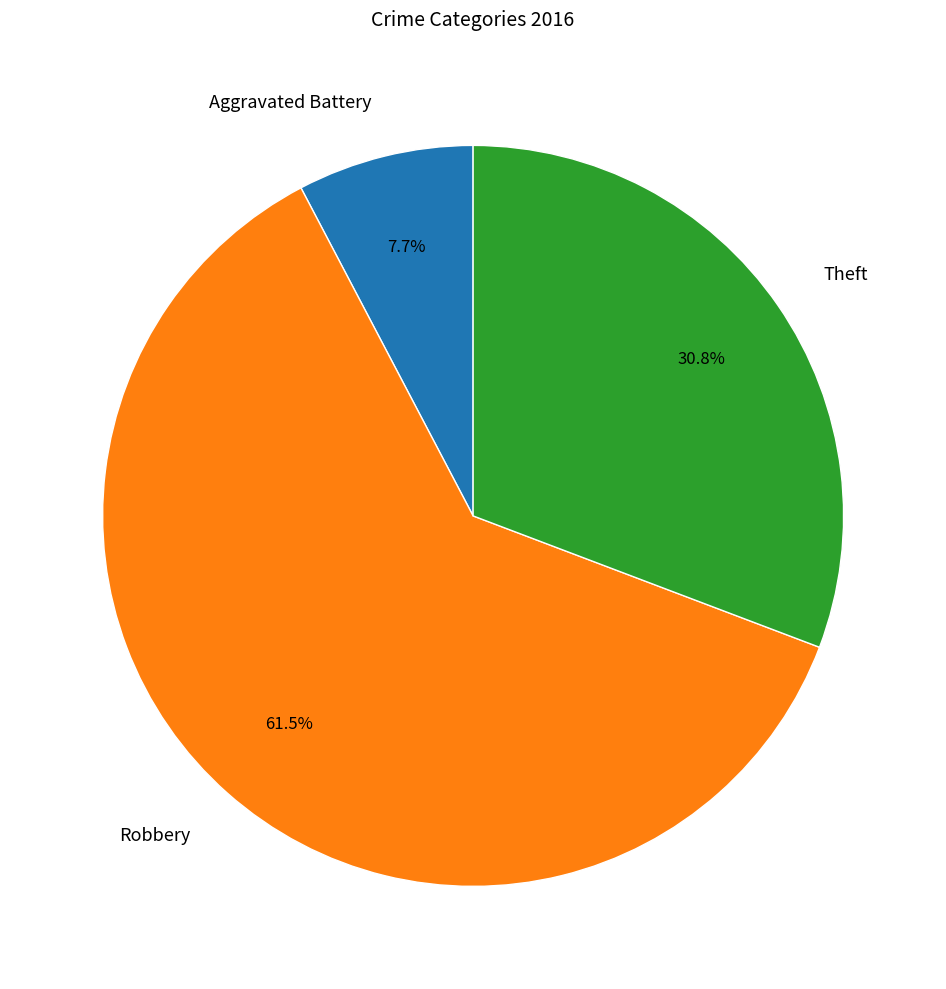

To the nearest percent, what portion does Aggravated Battery represent?

8%